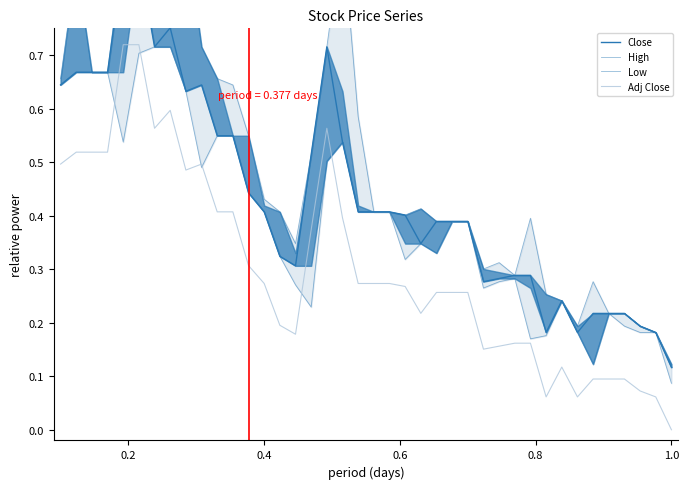

Rank the series by their average value, from lowest to highest.

Adj Close, Low, Close, High